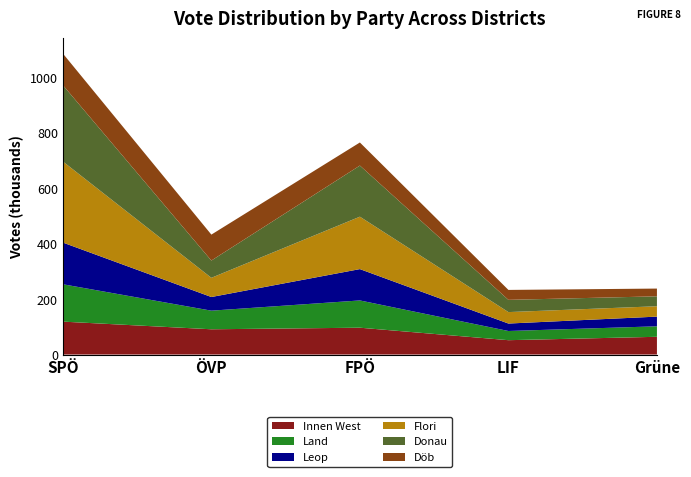

Reading left to right, what are all the values shown in this chart?

Innen West: SPÖ=11879	ÖVP=9118	FPÖ=9684	LIF=5181	Grüne=6403
Land: SPÖ=13483	ÖVP=6714	FPÖ=9837	LIF=3315	Grüne=3789
Leop: SPÖ=15048	ÖVP=4924	FPÖ=11307	LIF=2689	Grüne=3492
Flori: SPÖ=29253	ÖVP=6928	FPÖ=18912	LIF=4133	Grüne=3743
Donau: SPÖ=27546	ÖVP=6229	FPÖ=18443	LIF=4416	Grüne=3577
Döb: SPÖ=11412	ÖVP=9360	FPÖ=8328	LIF=3583	Grüne=2798